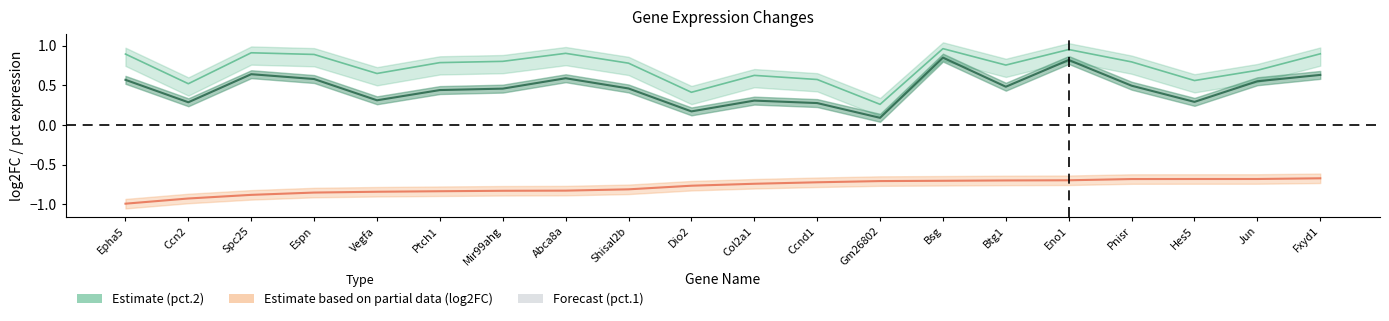

True or false: pct.1 (Estimate inner) and pct.2 (Estimate) intersect in this chart.

False